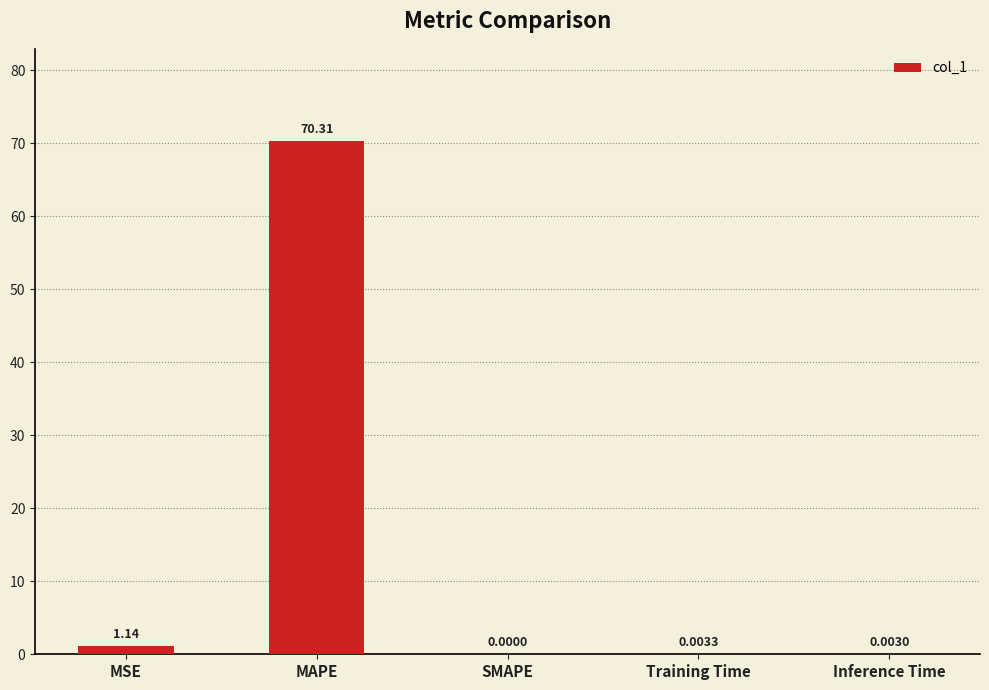

Between MAPE and MSE, which is larger?

MAPE